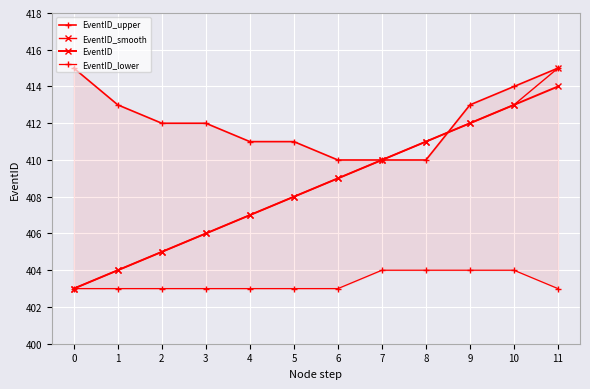

What is the average value of the EventID_lower series?

403